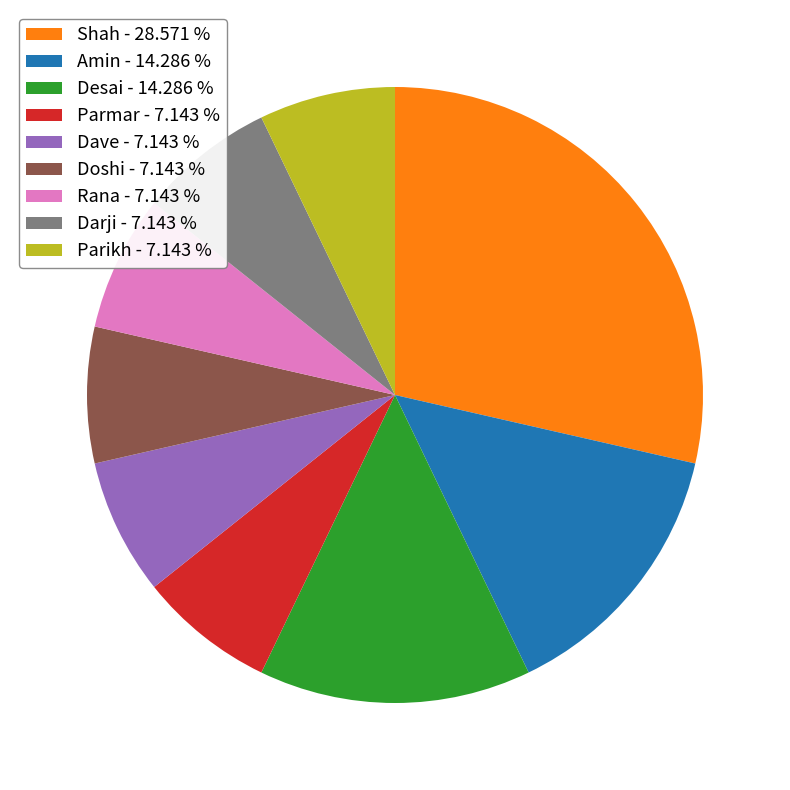

Is there a majority slice in this chart?

No